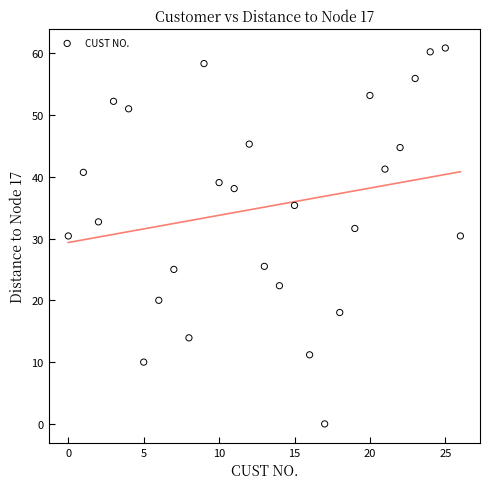

What is the range of Y values (max minus min)?

60.8